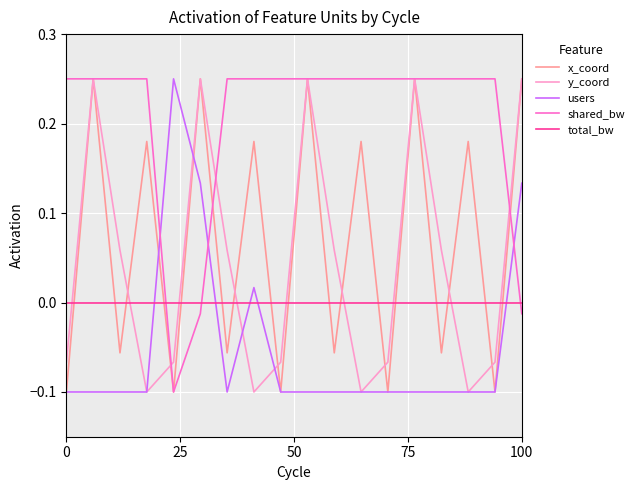

True or false: total_bw and shared_bw cross at least once.

True